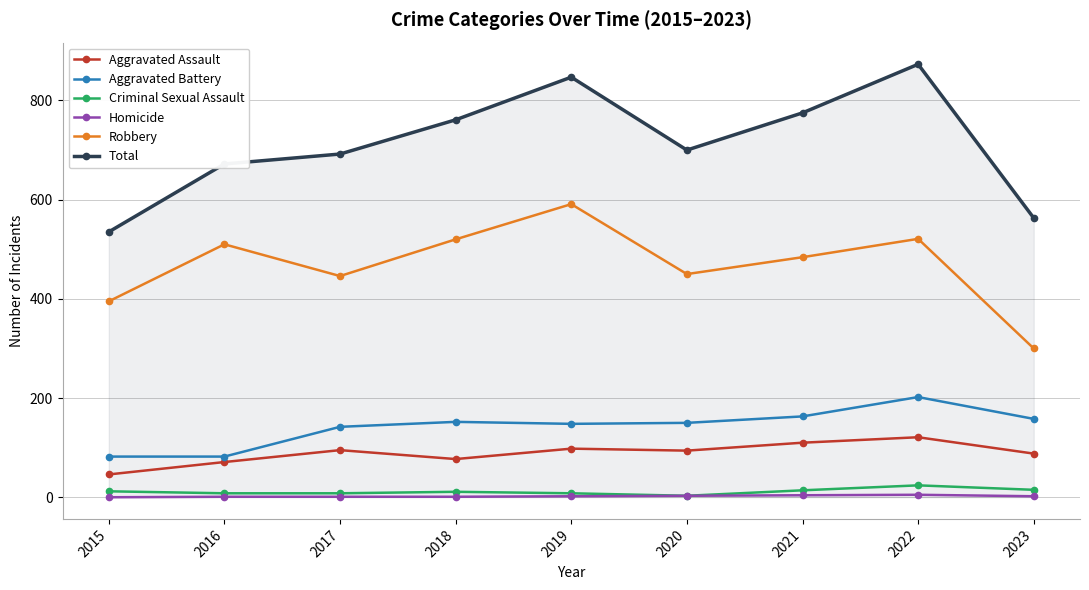

True or false: Criminal Sexual Assault and Total cross at least once.

False